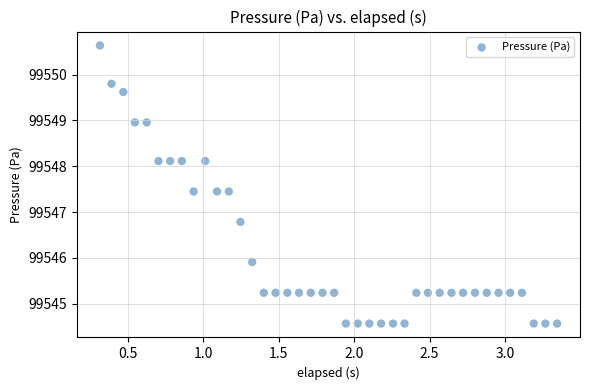

What is the range of Y values (max minus min)?

6.1